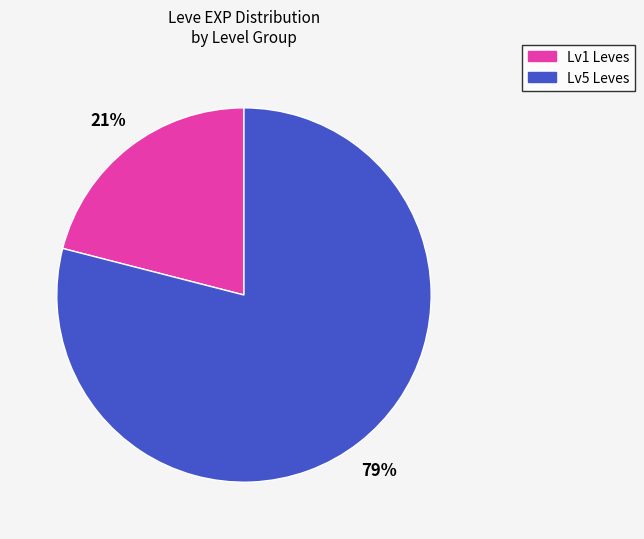

To the nearest percent, what portion does Lv5 Leves represent?

79%